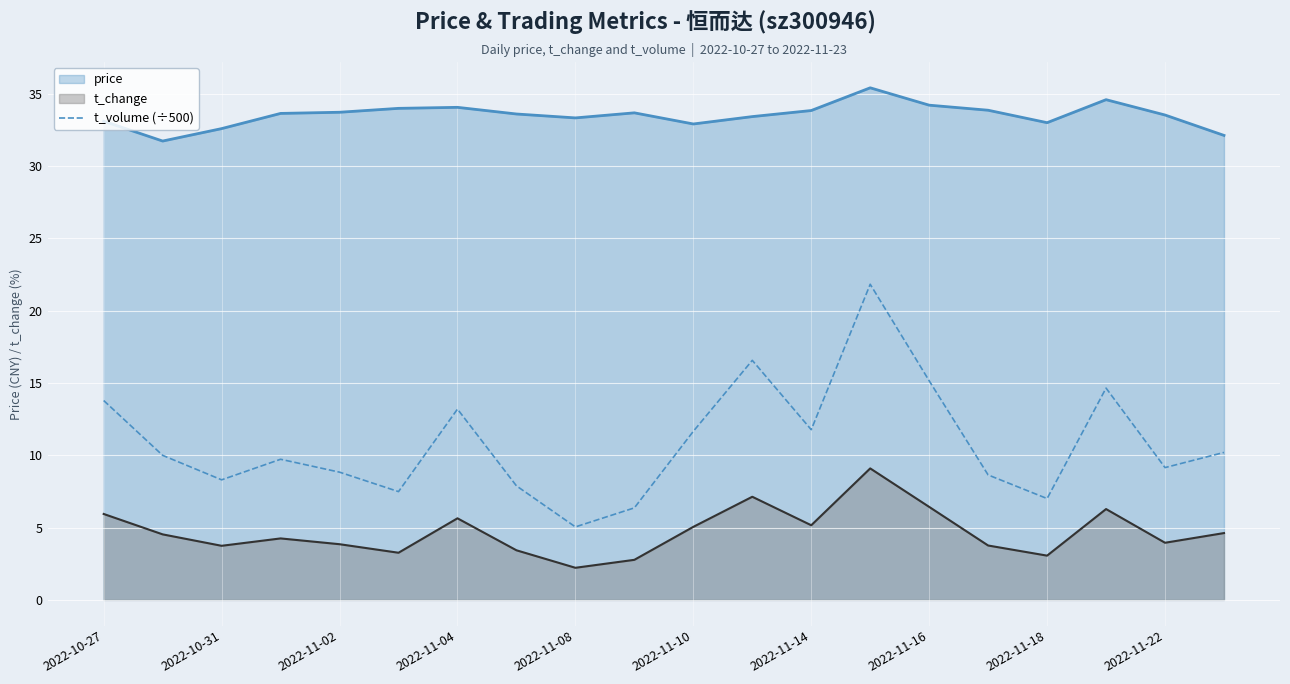

True or false: t_change has a value of 4.0 at 2022-11-22.

True